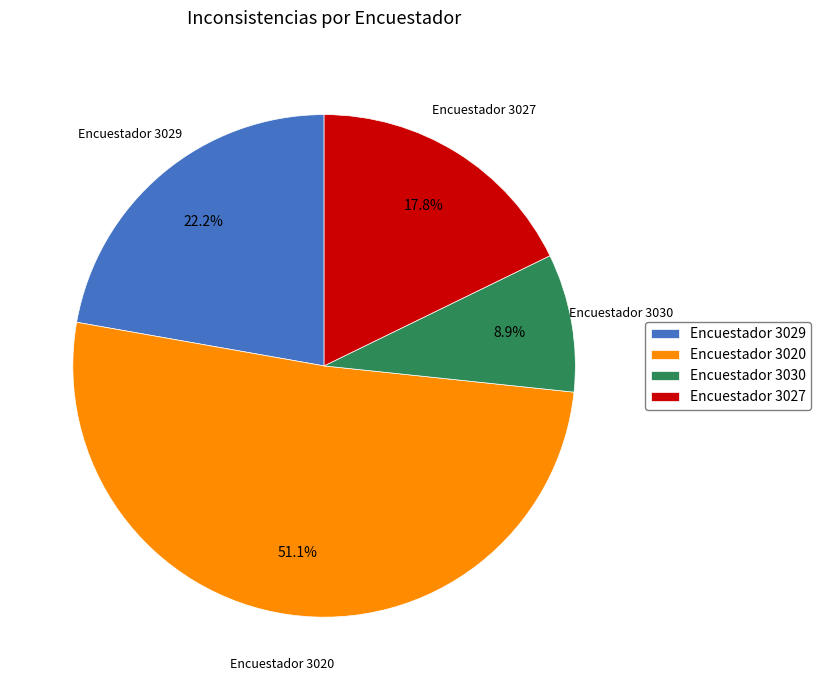

Does any single category account for the majority?

Yes